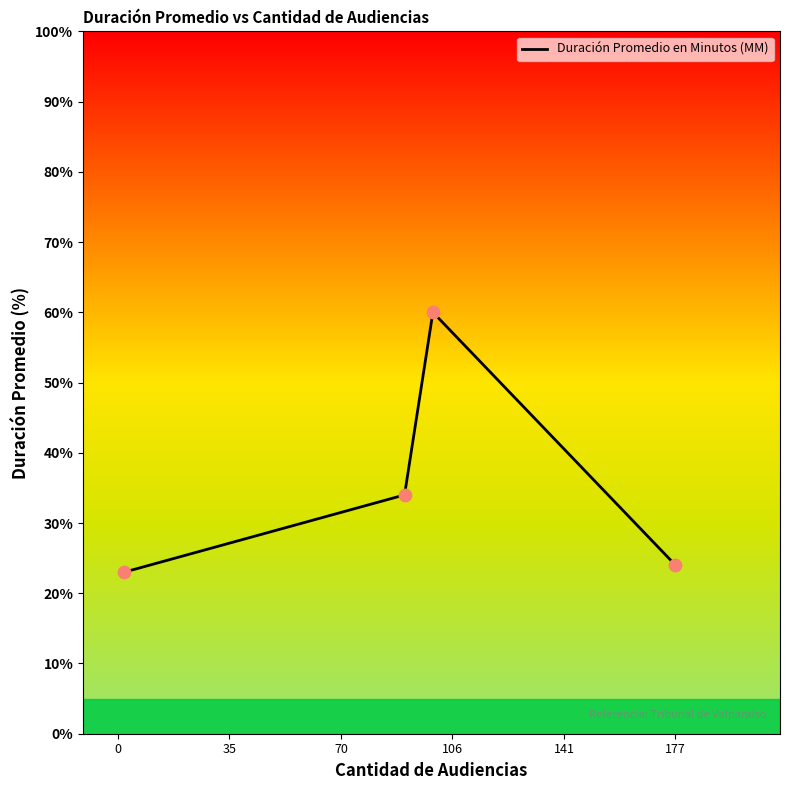

What is the sum of all values?

141